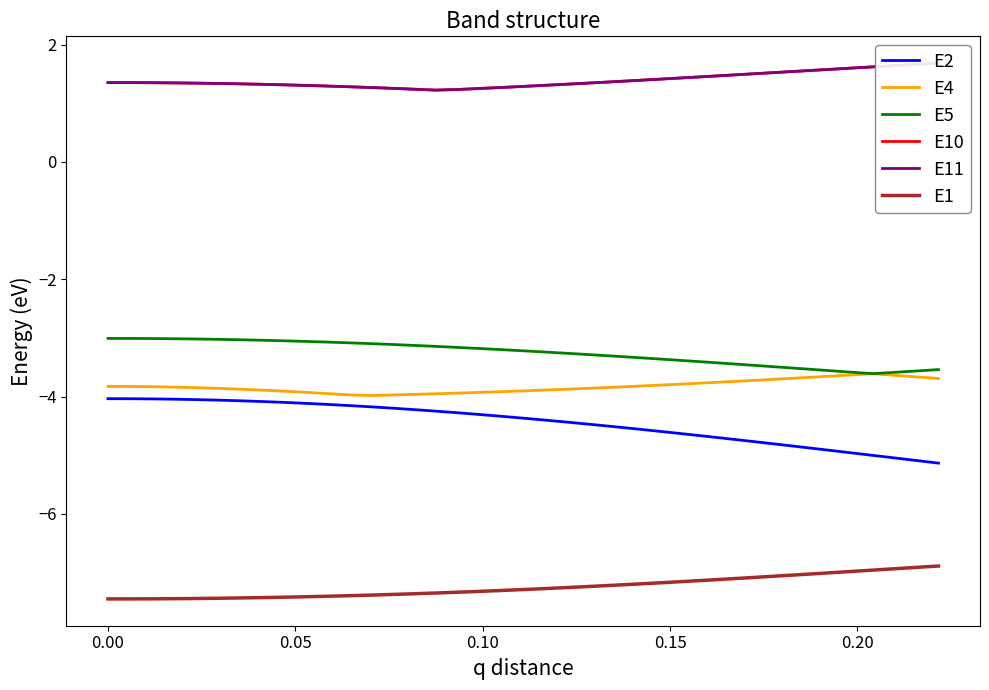

True or false: E5 and E1 intersect in this chart.

False